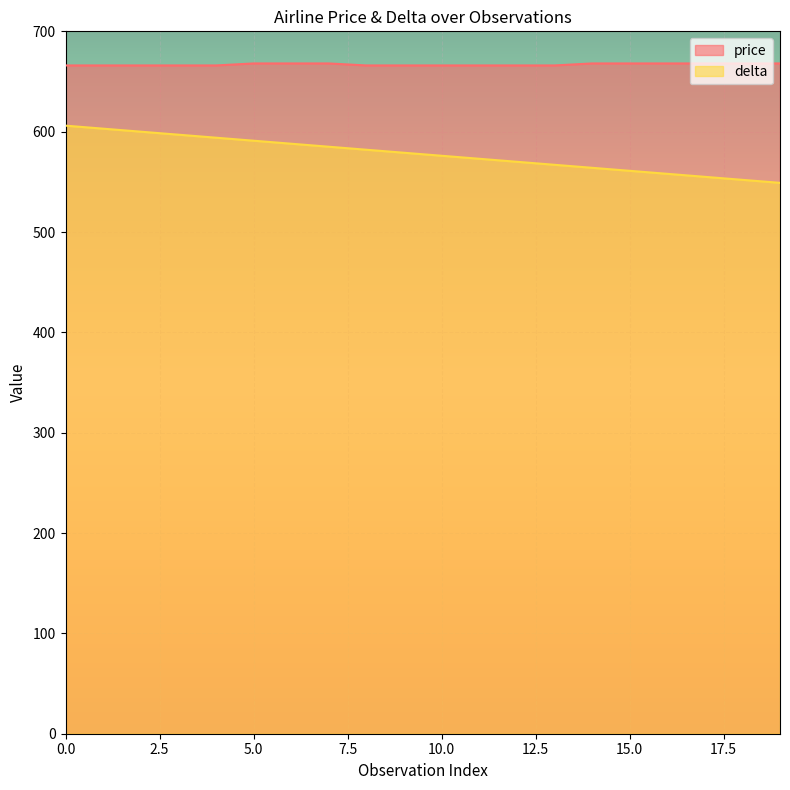

Reading left to right, transcribe all the data shown in this chart.

price: 666	666	666	666	666	668	668	668	666	666	666	666	666	666	668	668	668	668	668	668
delta: 606	603	600	597	594	591	588	585	582	579	576	573	570	567	564	561	558	555	552	549